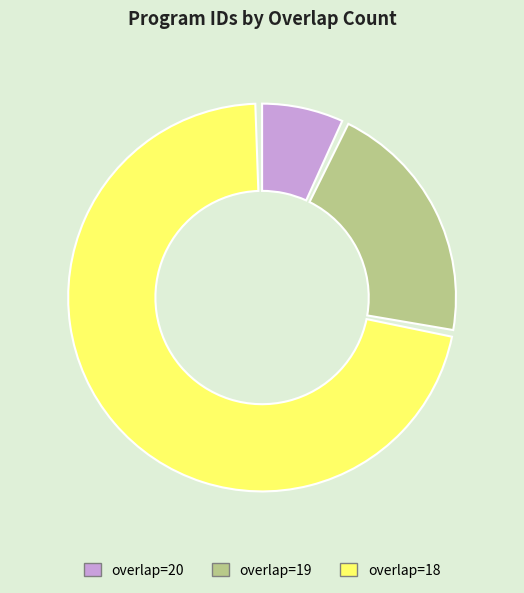

True or false: overlap=19 accounts for 26% of the total.

False